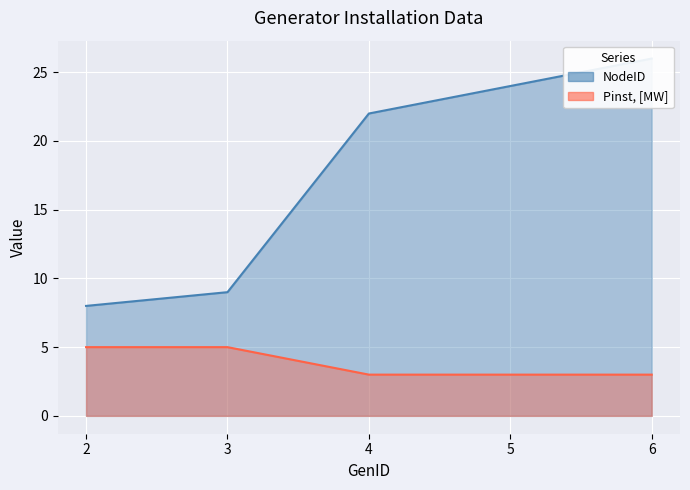

How many data points in NodeID are above 22?

2